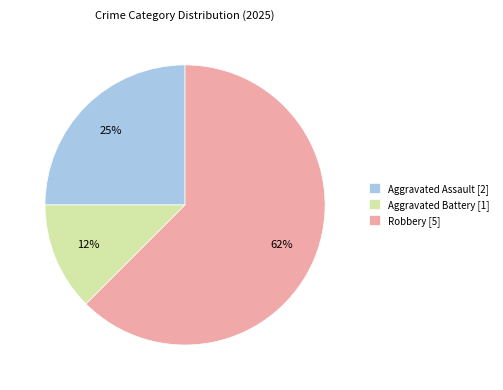

Rank the categories by value from lowest to highest.

Aggravated Battery [1], Aggravated Assault [2], Robbery [5]